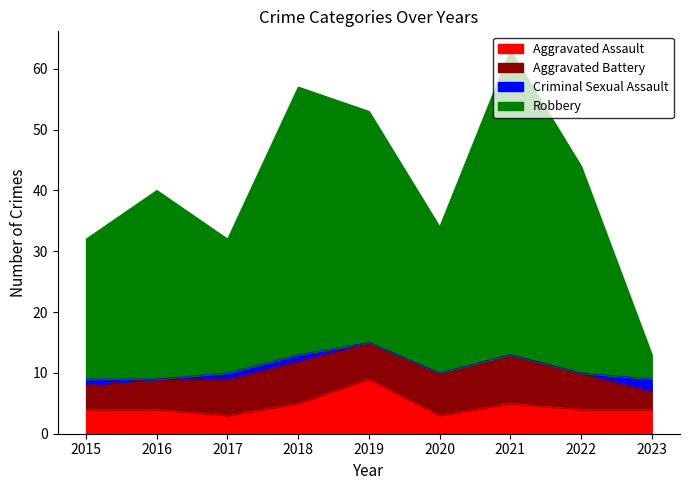

The value of Aggravated Assault at 2021 is 5. True or false?

True